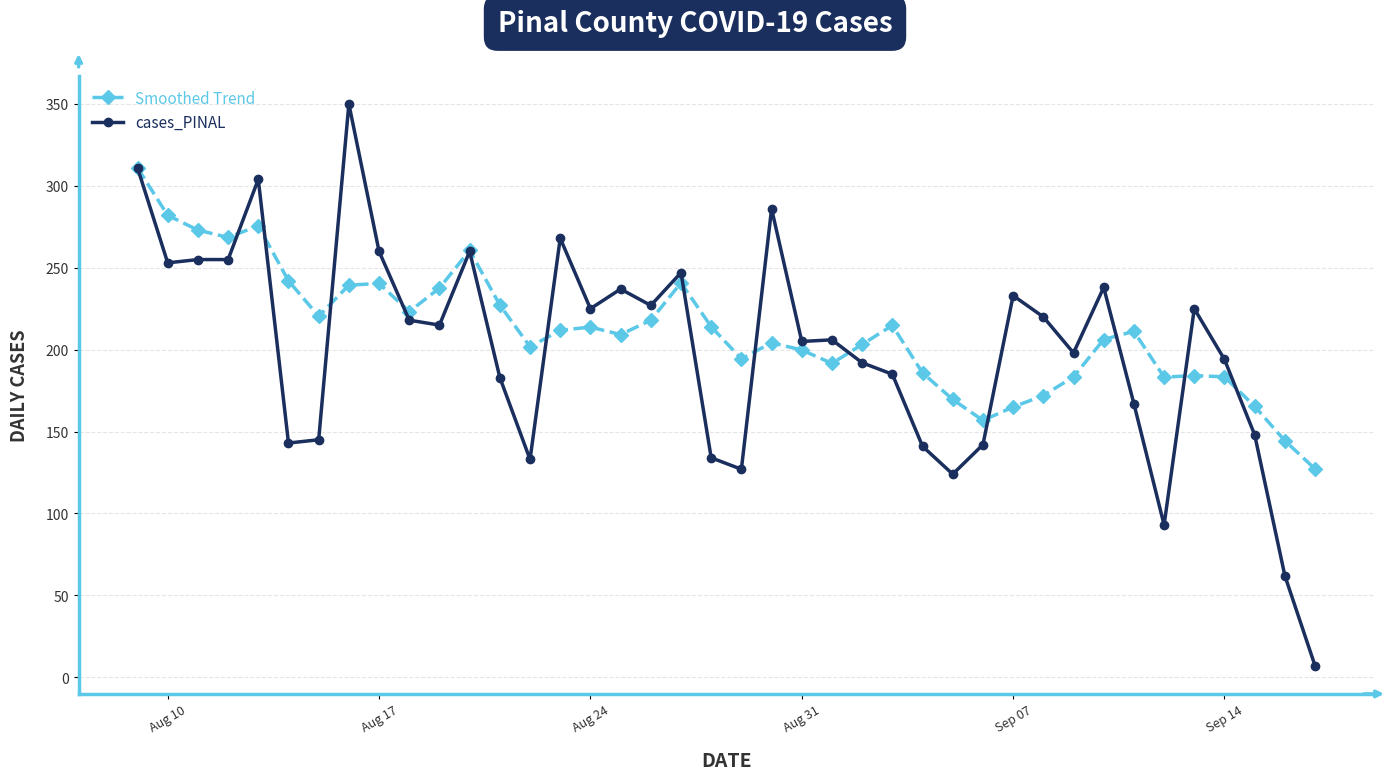

What is the difference between the second highest and minimum values in the cases_PINAL series?

304.0